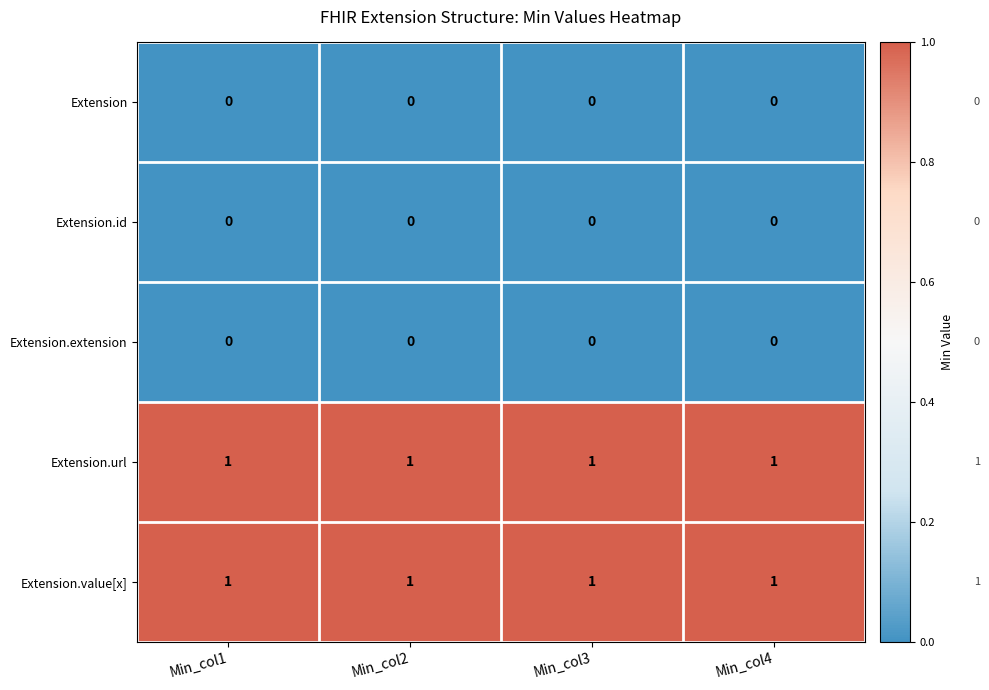

At how many categories does at least one series exceed 0?

4